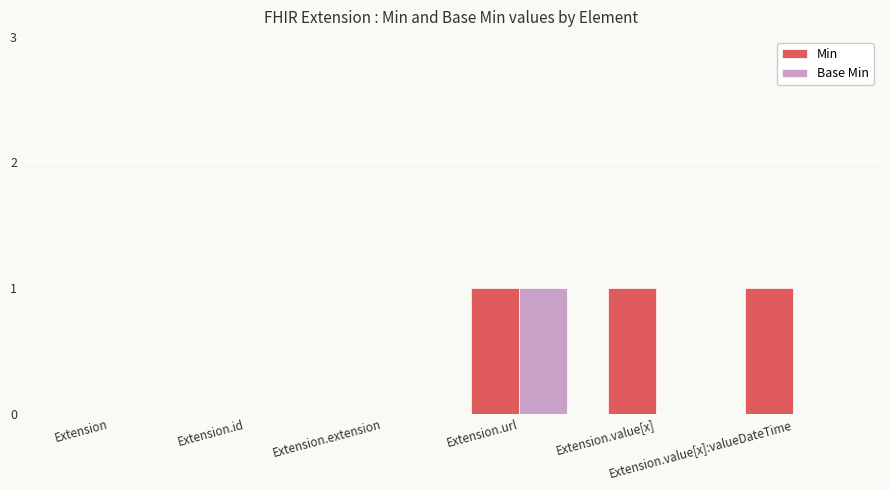

Which series has the largest total across all categories?

Min